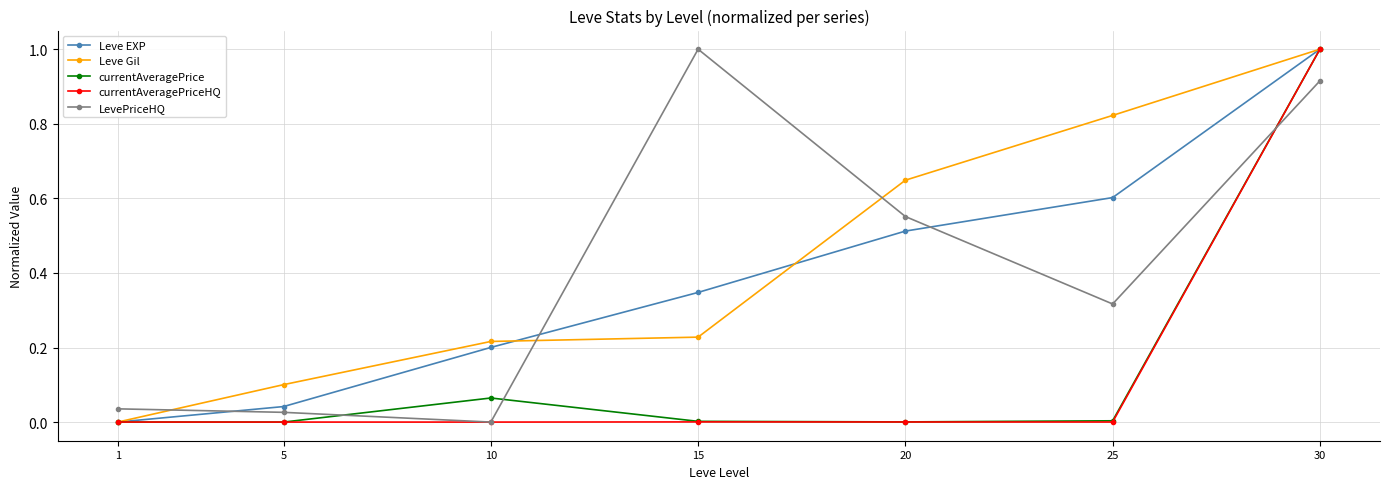

List the labels in order of Leve Gil value, smallest first.

1, 5, 10, 15, 20, 25, 30